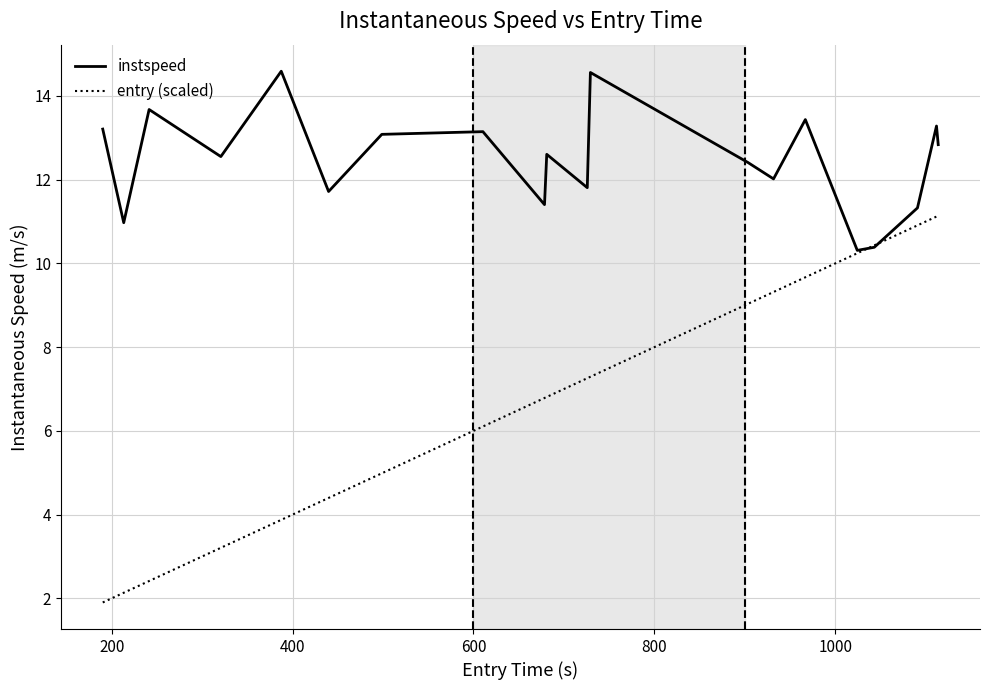

Rank the series by their average value, from lowest to highest.

entry (scaled), instspeed